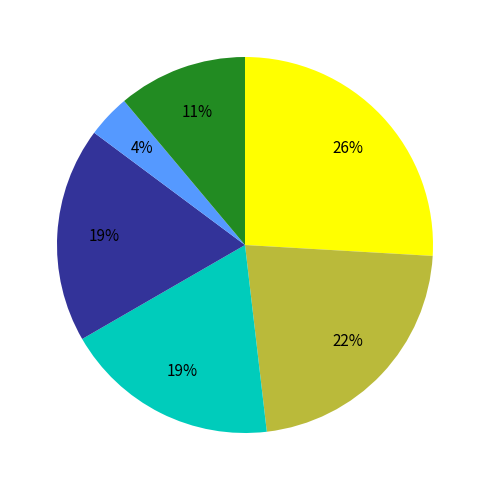

Does any single category account for the majority?

No